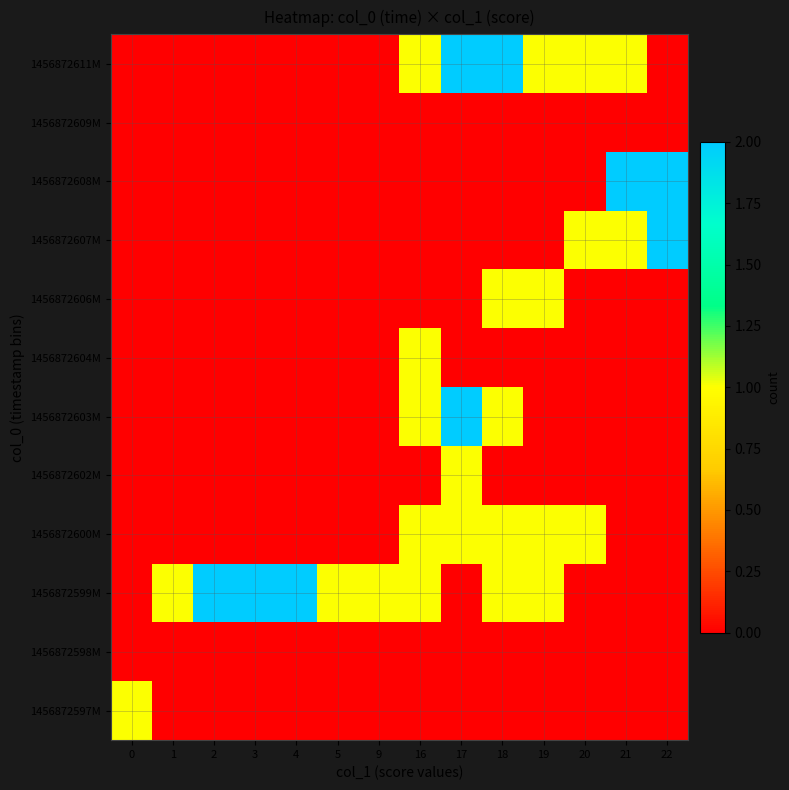

Rank the series by their maximum value, from highest to lowest.

1456872599M, 1456872603M, 1456872607M, 1456872608M, 1456872611M, 1456872597M, 1456872600M, 1456872602M, 1456872604M, 1456872606M, 1456872598M, 1456872609M